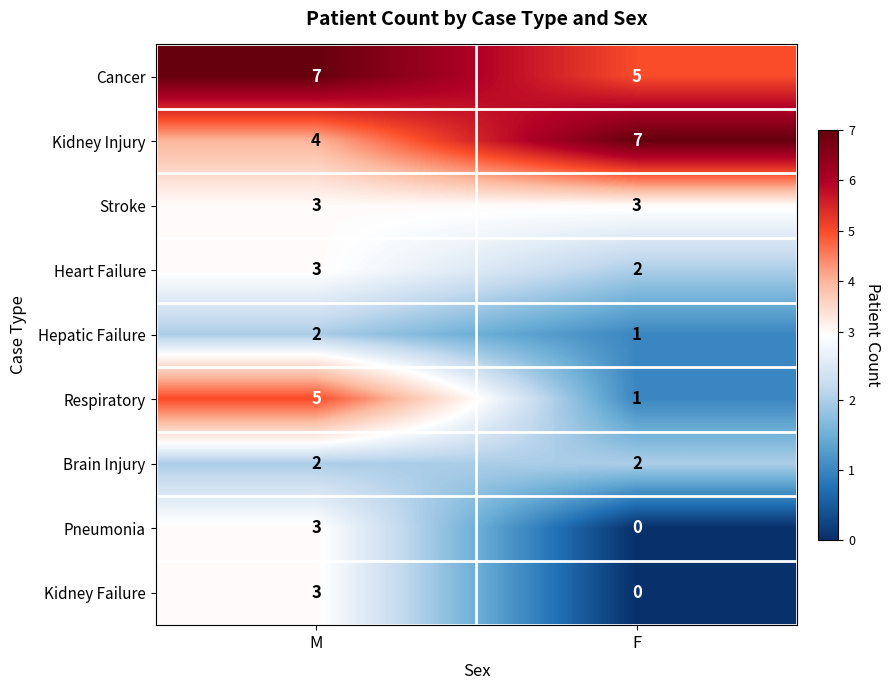

What is the sum of all Respiratory values?

6